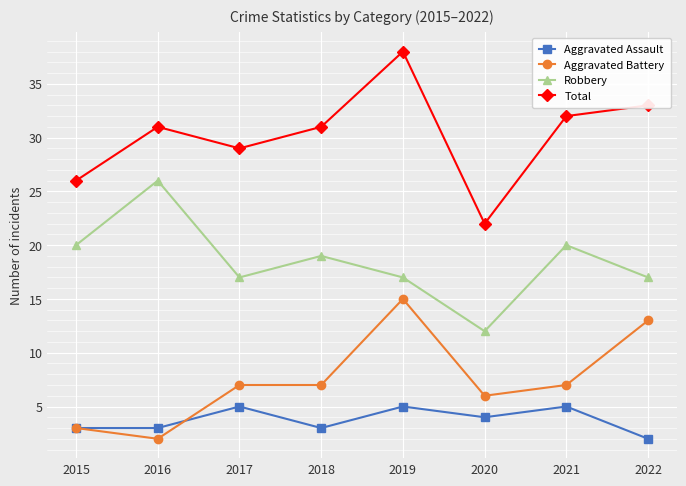

Where is the first local maximum for Total?

2016